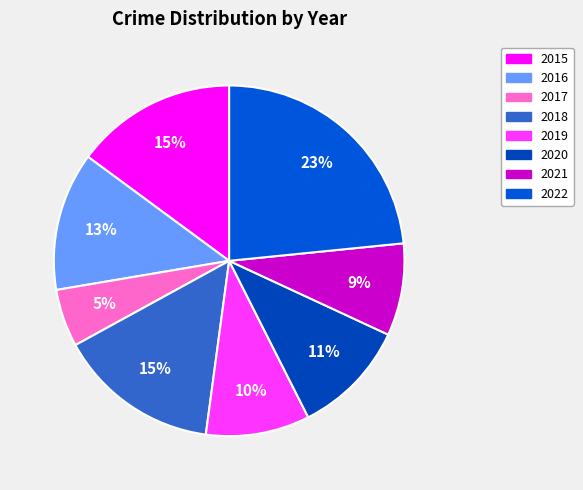

Does any single category account for the majority?

No